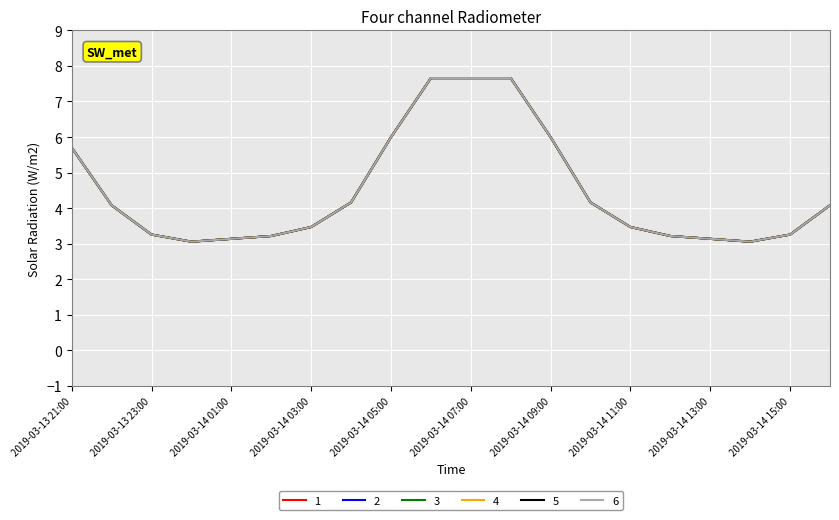

What is the lowest value of the 6 series?

3.1